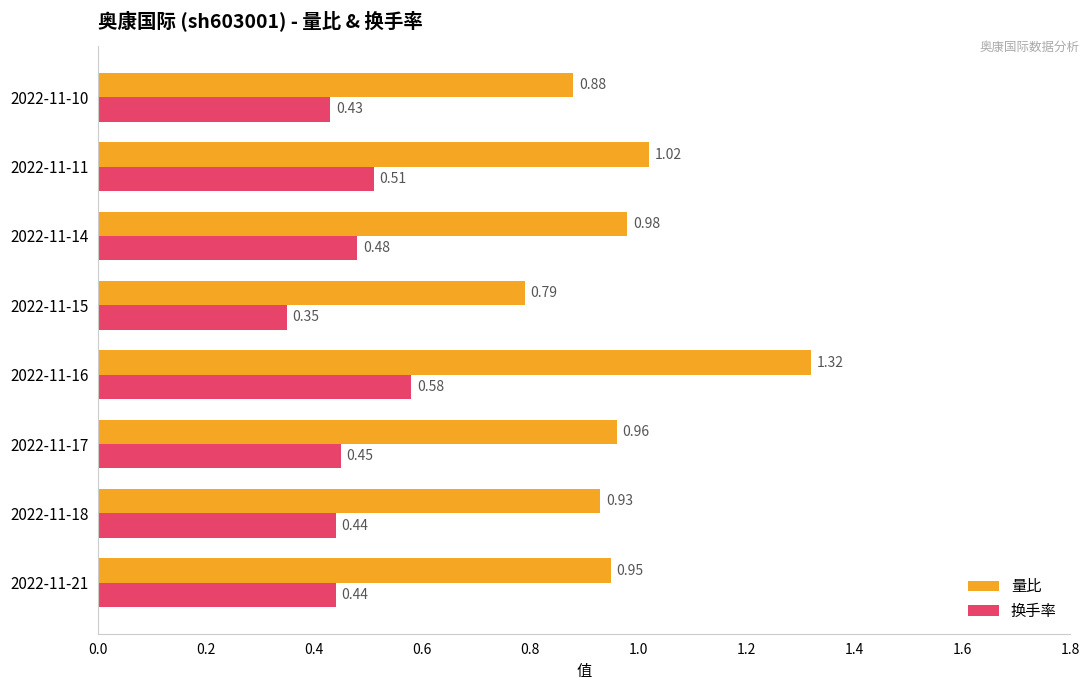

How many categories are shown in the chart?

8